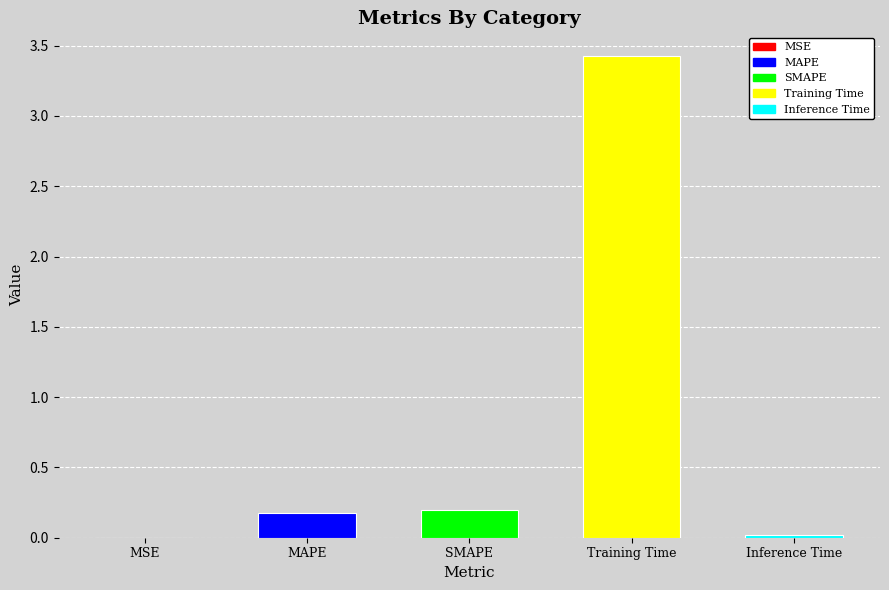

What is the sum of all values?

3.8